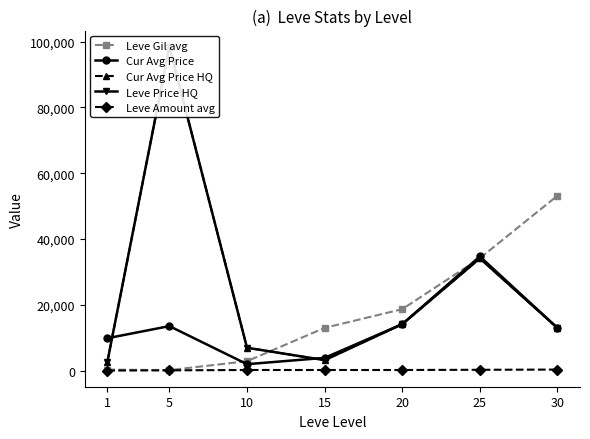

In Cur Avg Price, how many points are higher than both neighbors (excluding endpoints)?

2